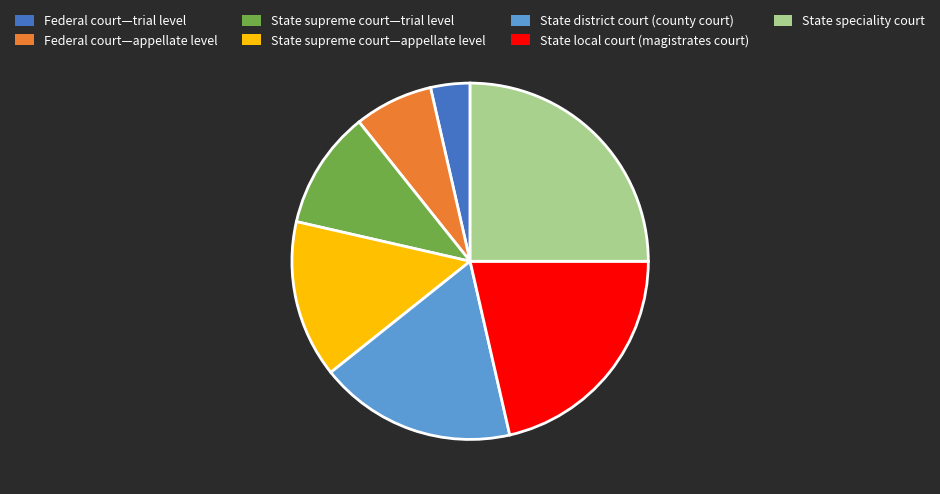

Approximately how many times larger is the value at State supreme court—appellate level compared to State district court (county court)?

0.8